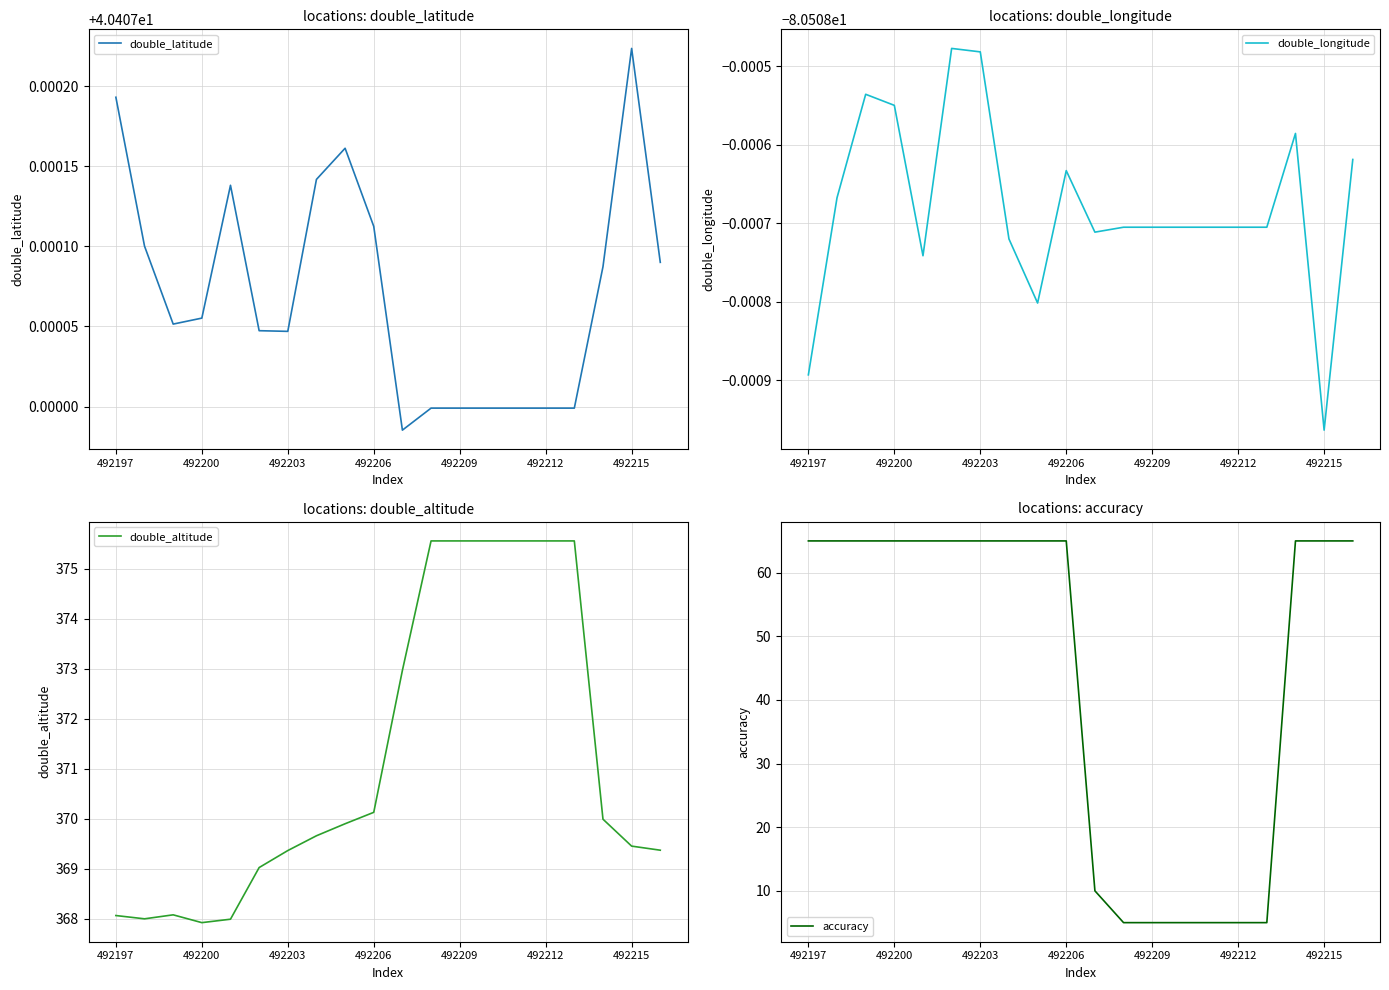

What is the minimum value for double_altitude?

367.9